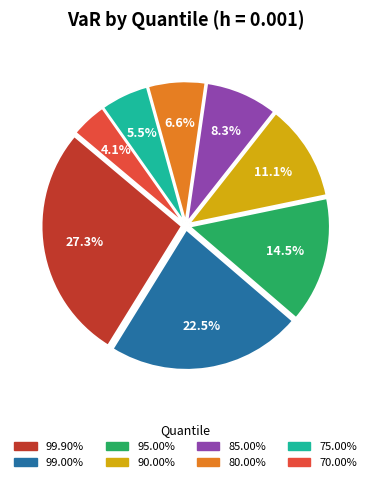

Is there any slice that represents more than half of the pie?

No